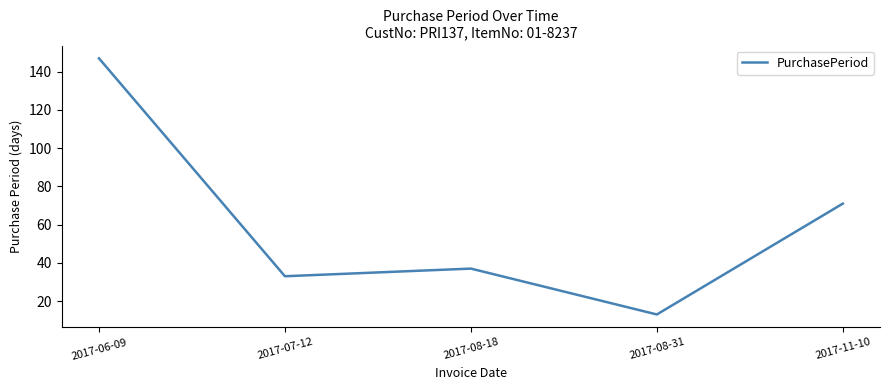

Rank the categories by value from highest to lowest.

2017-06-09, 2017-11-10, 2017-08-18, 2017-07-12, 2017-08-31